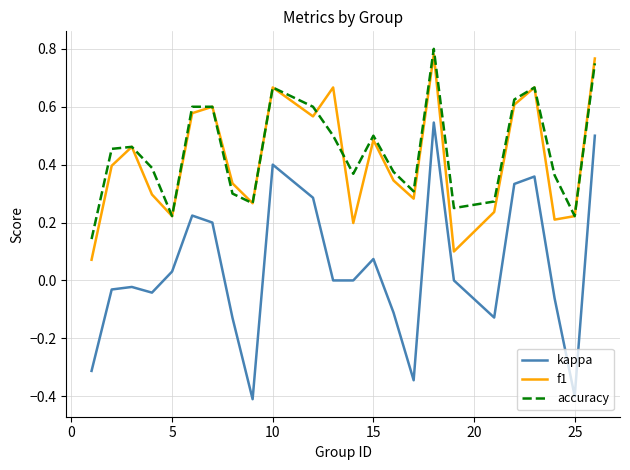

What is the lowest value of the kappa series?

-0.4